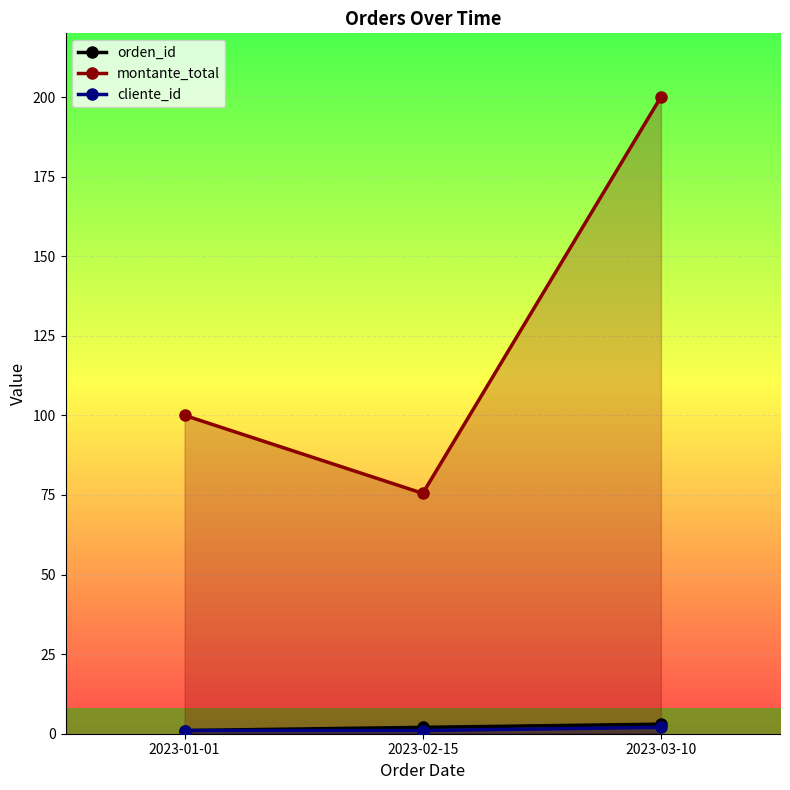

How many distinct data groups are displayed?

3